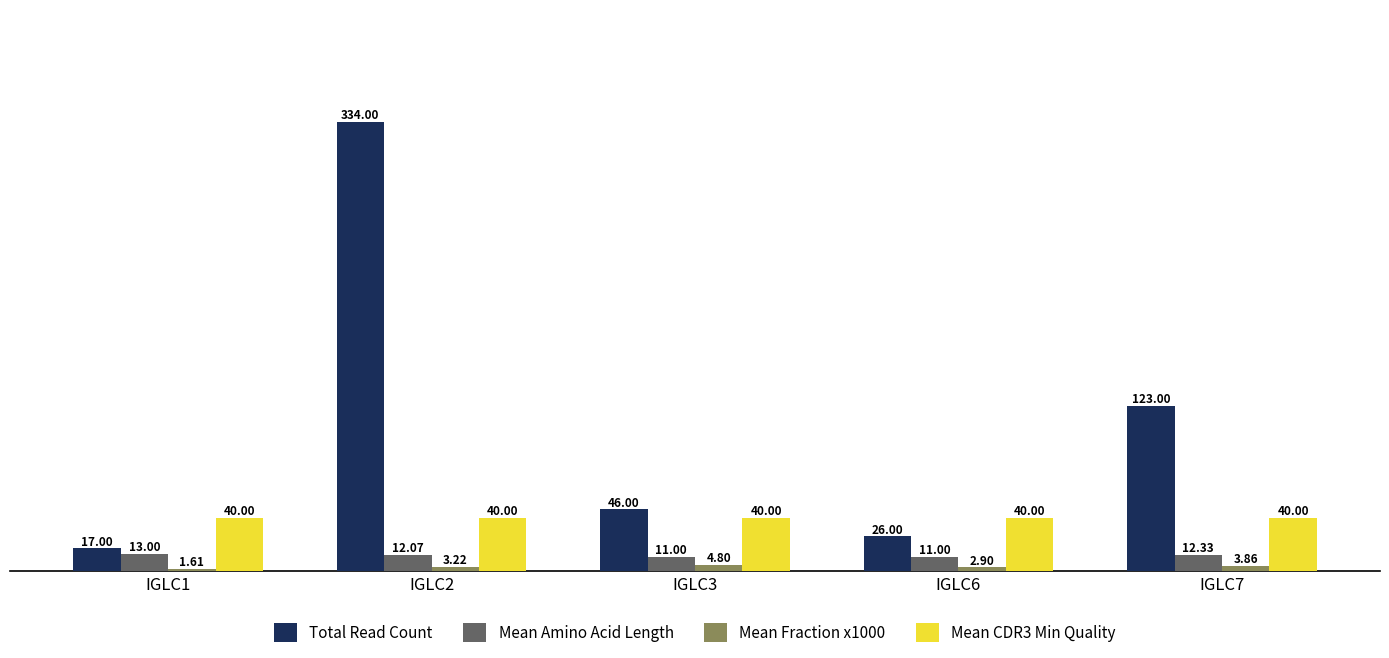

What is the sum of the Mean CDR3 Min Quality values at IGLC2 and IGLC7?

80.0